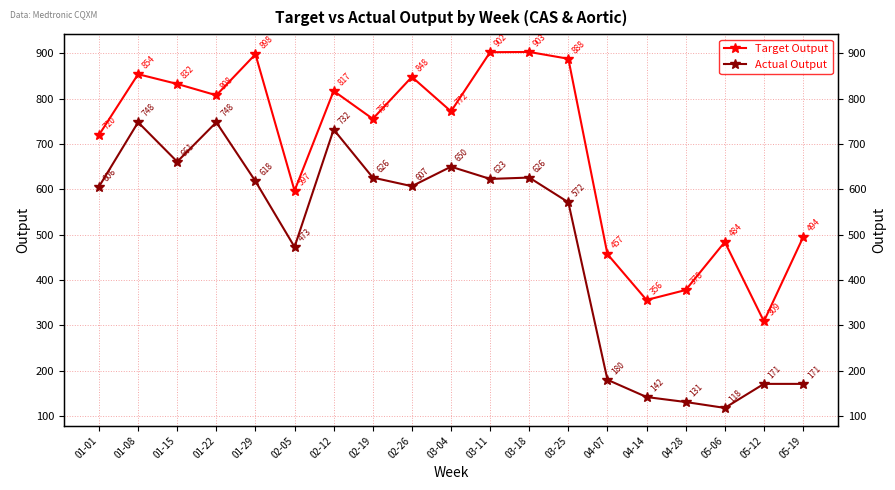

At which label does Actual Output first exceed 607?

01-08